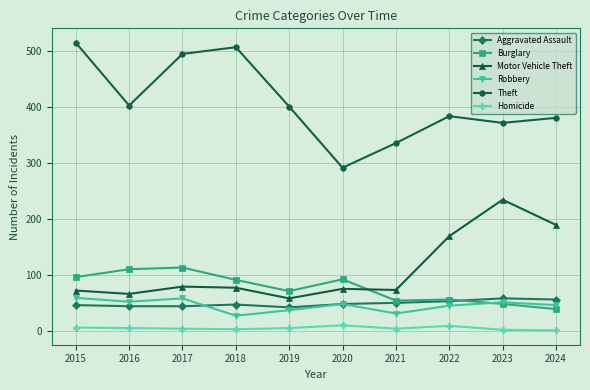

Is the value of Homicide at 2017 greater than the value of Robbery at 2017?

No